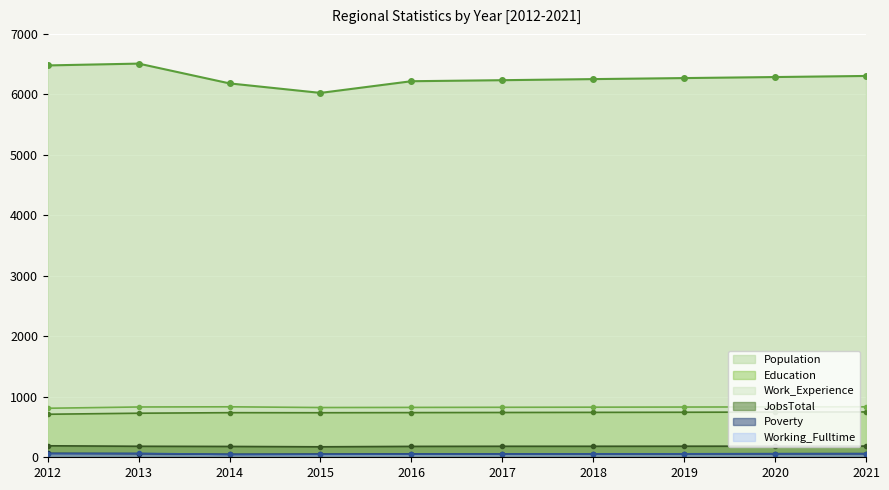

Does the chart display data point markers on the line(s)?

Yes